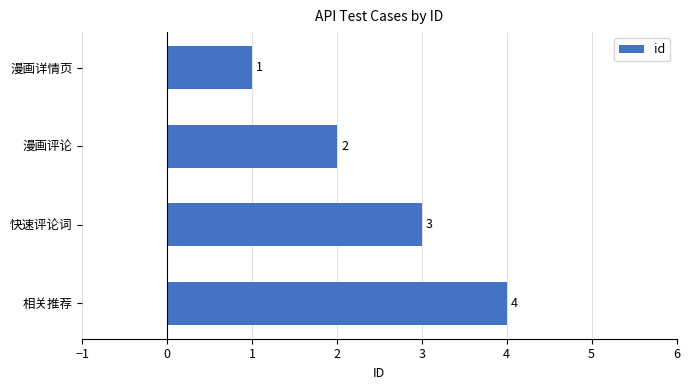

True or false: the data shows 4 at 快速评论词.

False